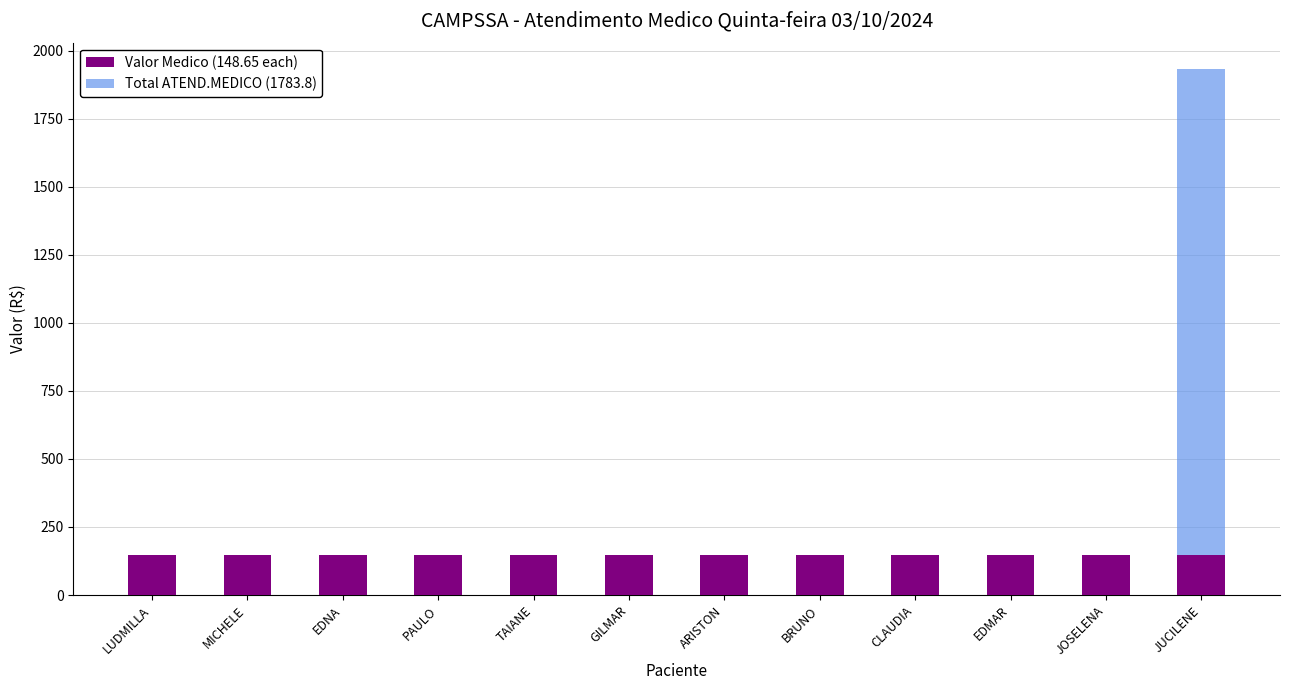

The value of Valor Medico (148.65 each) at JUCILENE is 86.6. True or false?

False